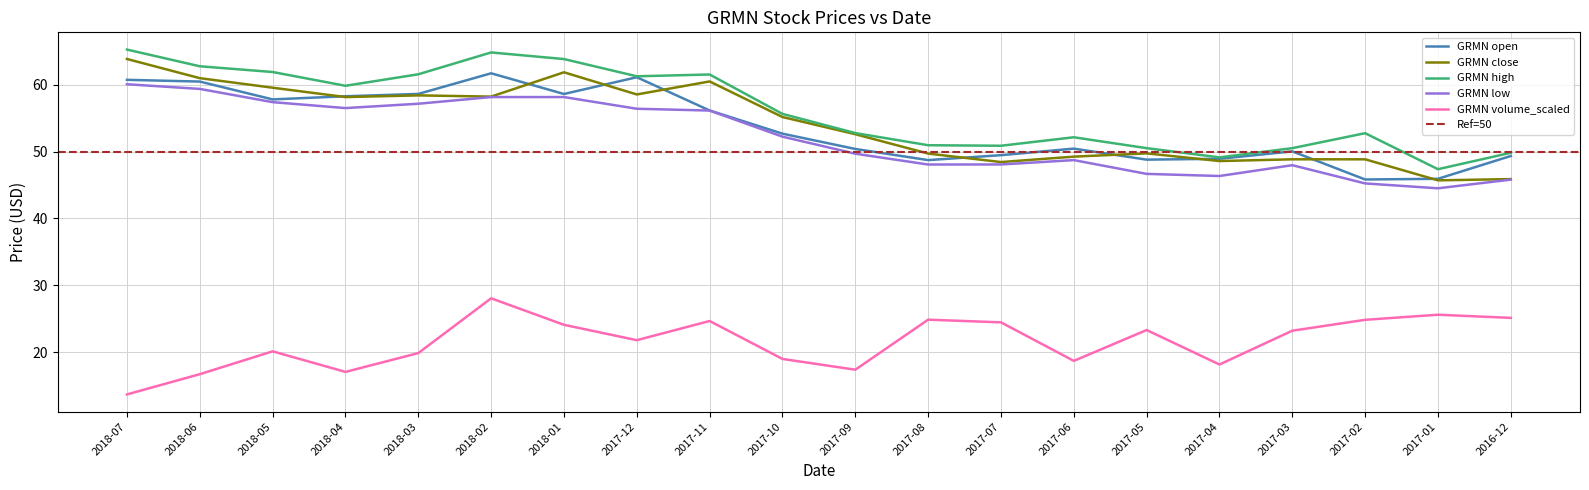

What is the difference between the maximum and second lowest values in the GRMN low series?

14.9